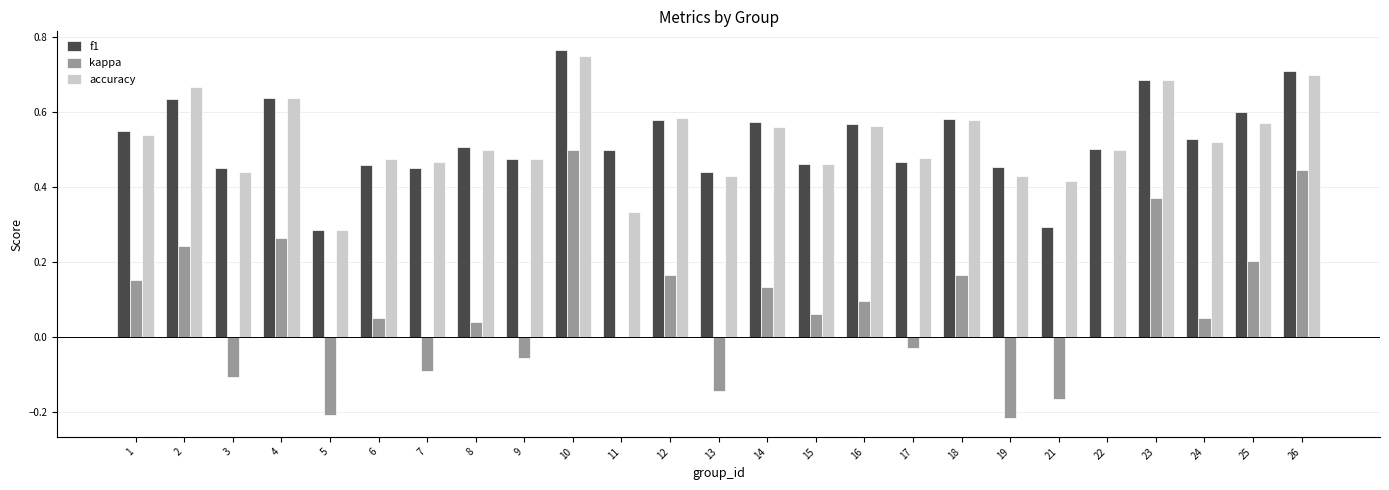

Is it true that accuracy equals 0.2 at 23?

False